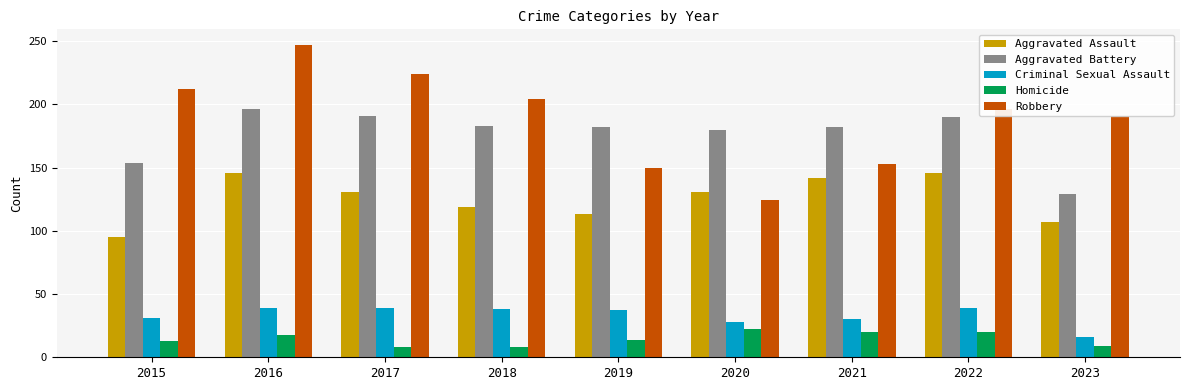

At which label does Aggravated Battery reach its peak?

2016